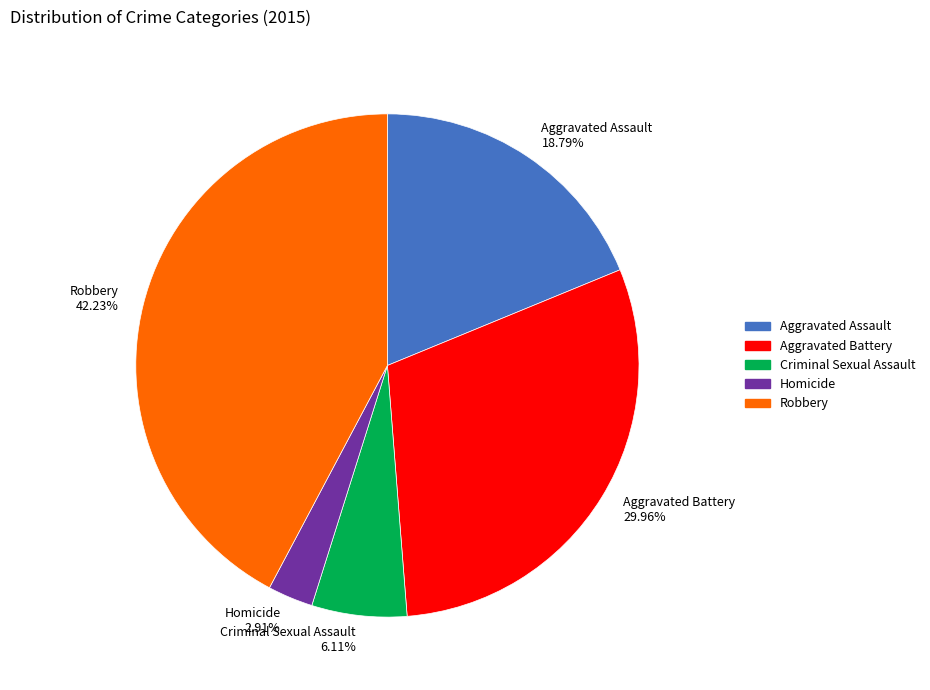

How many slices are in this pie chart?

5